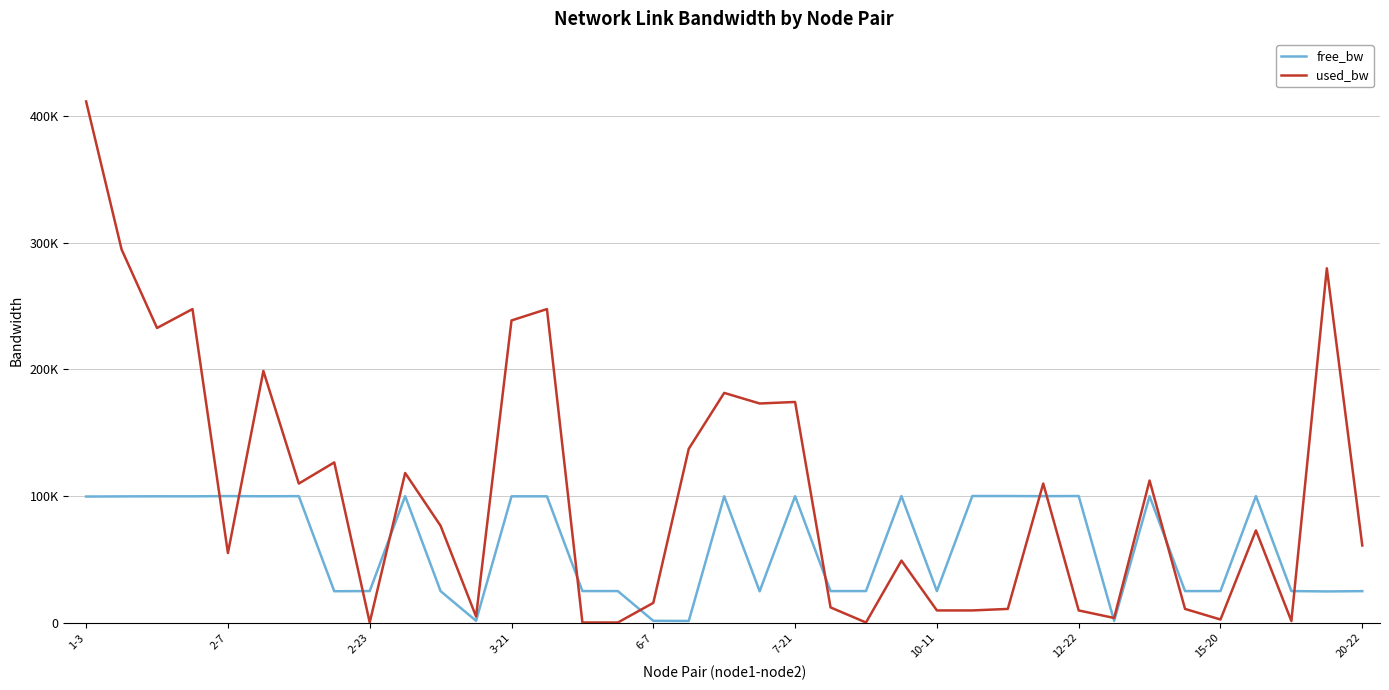

What is the value of the used_bw point at the 10th from the left?

118164.6